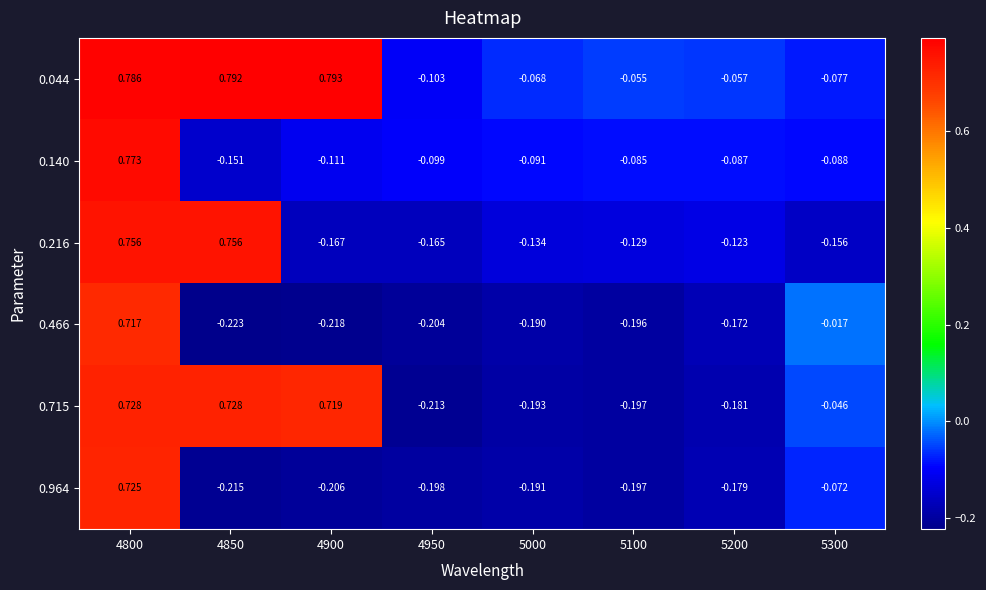

Which series changed the most between 4850 and 5200?

0.715